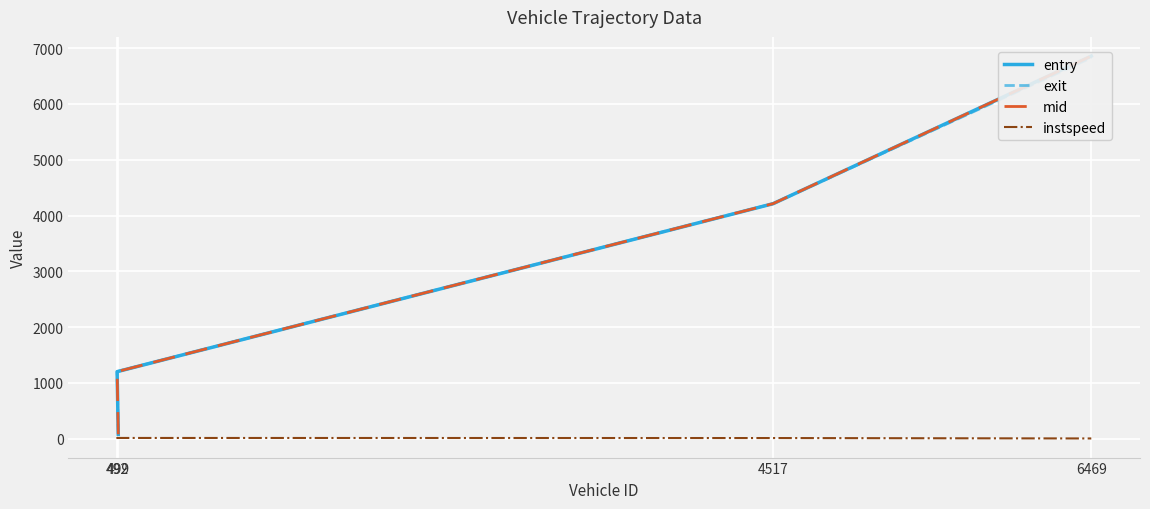

Which has a higher value, 4517 or 6469?

6469